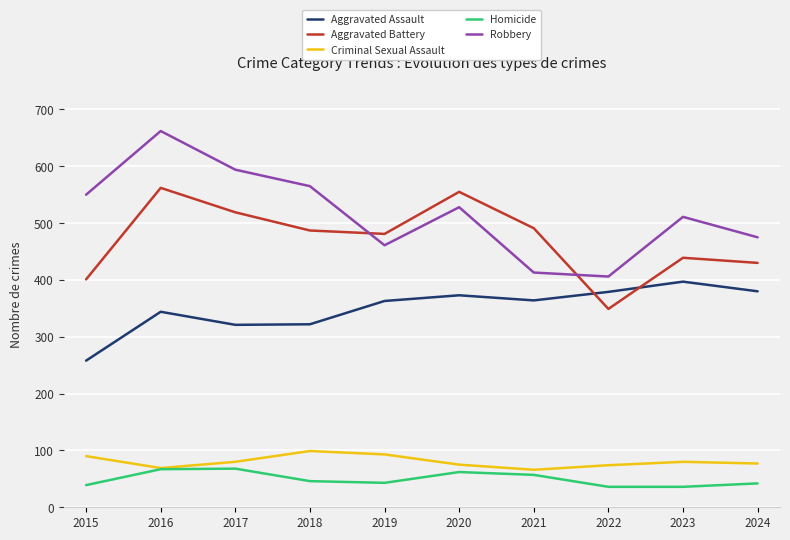

True or false: Criminal Sexual Assault and Robbery intersect in this chart.

False